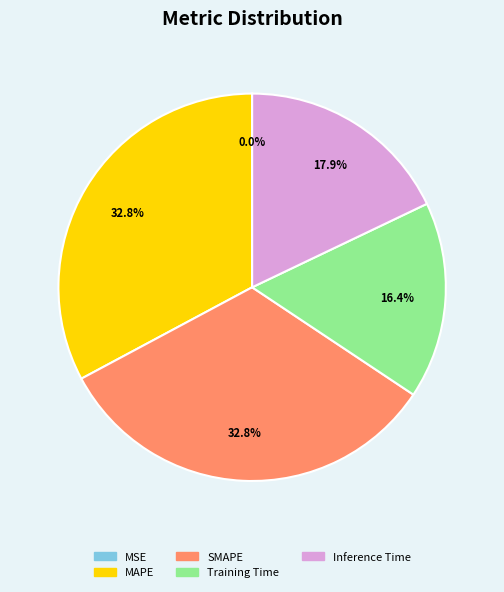

Is the sum of Inference Time and Training Time greater than half?

No